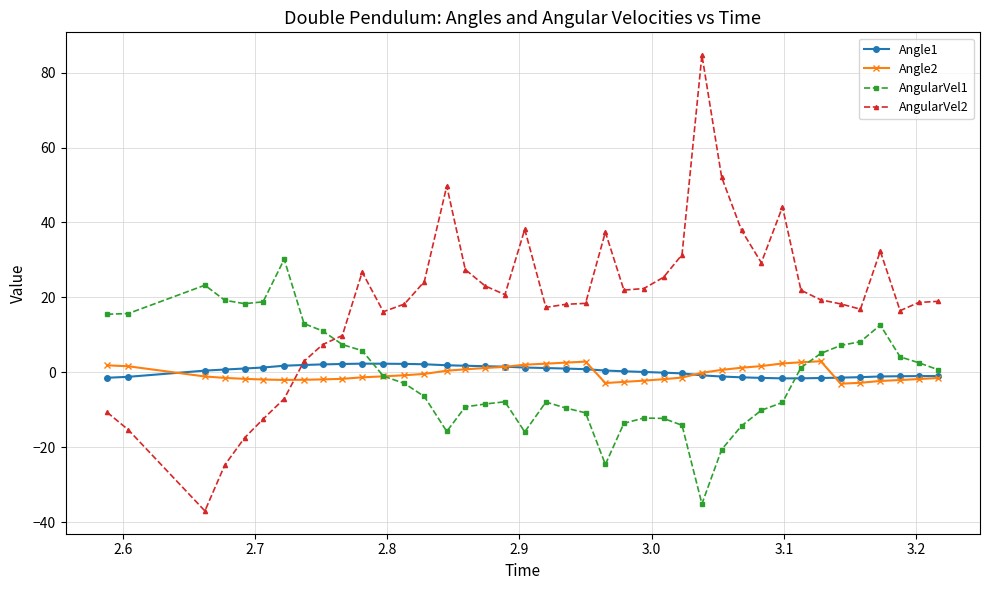

At how many categories does at least one series exceed 62?

1